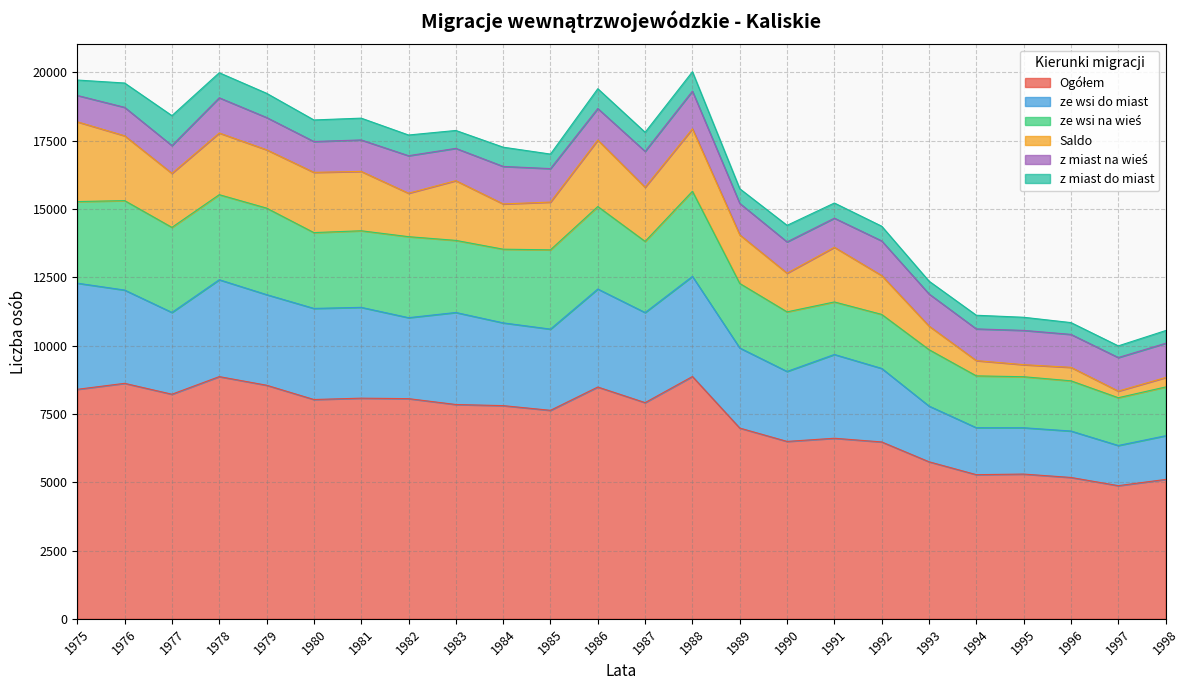

Which series has the largest total across all categories?

Ogółem